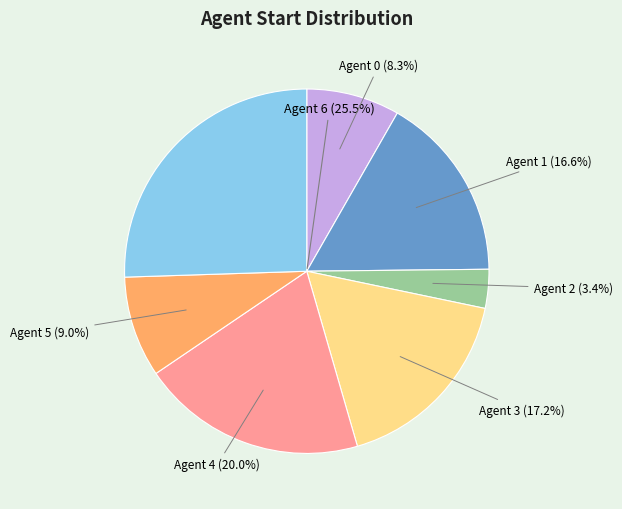

To the nearest percent, what is the average slice percentage?

14%